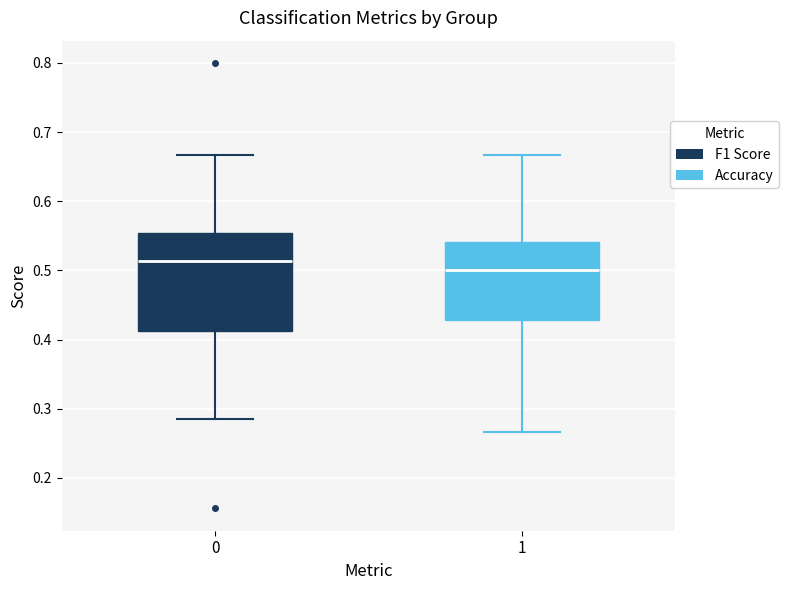

Which box is the tallest, from its lower edge to its upper edge?

0